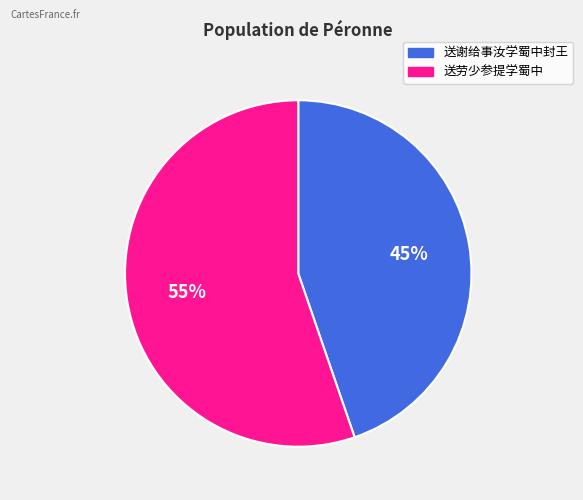

Between 送谢给事汝学蜀中封王 and 送劳少参提学蜀中, which is larger?

送劳少参提学蜀中